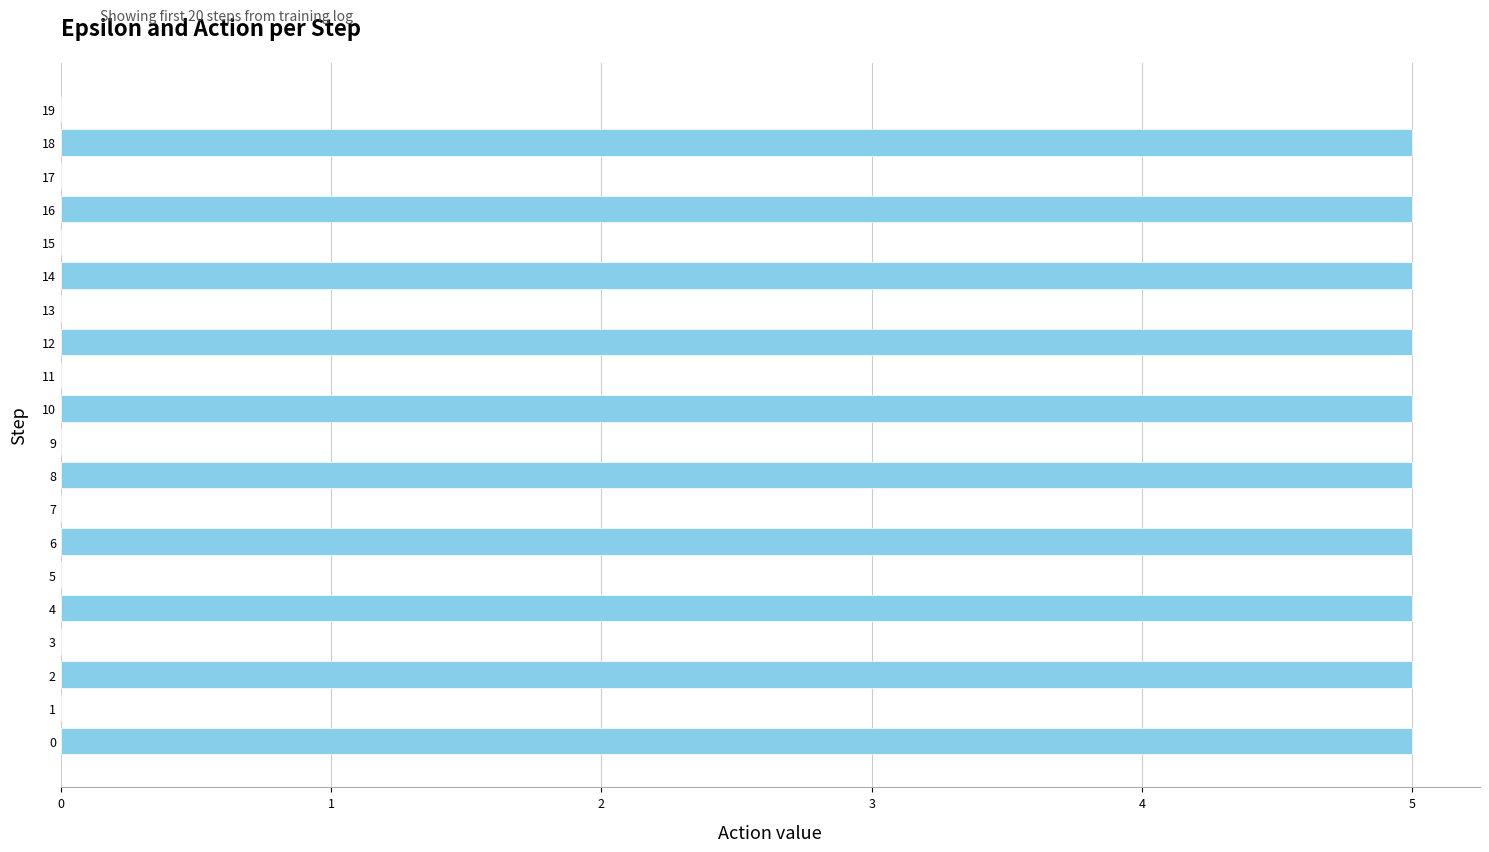

What is the change in value from 0 to 11?

-5